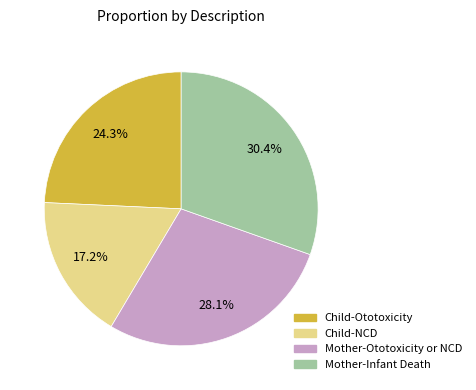

To the nearest percent, what is the average slice percentage?

25%